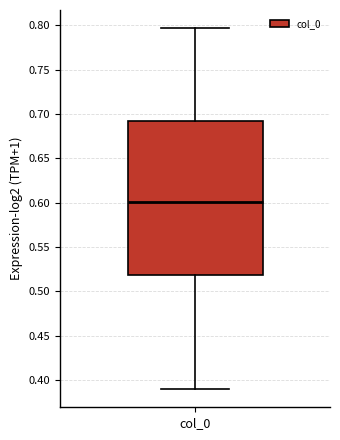

Transcribe this box plot: give where the median line is, the range the box spans, and where the two whiskers end, as read against the y-axis. The values are not printed on the chart, so give them approximately, as read against the axis.

median 0.600, box 0.520 to 0.690, whiskers 0.390 to 0.795